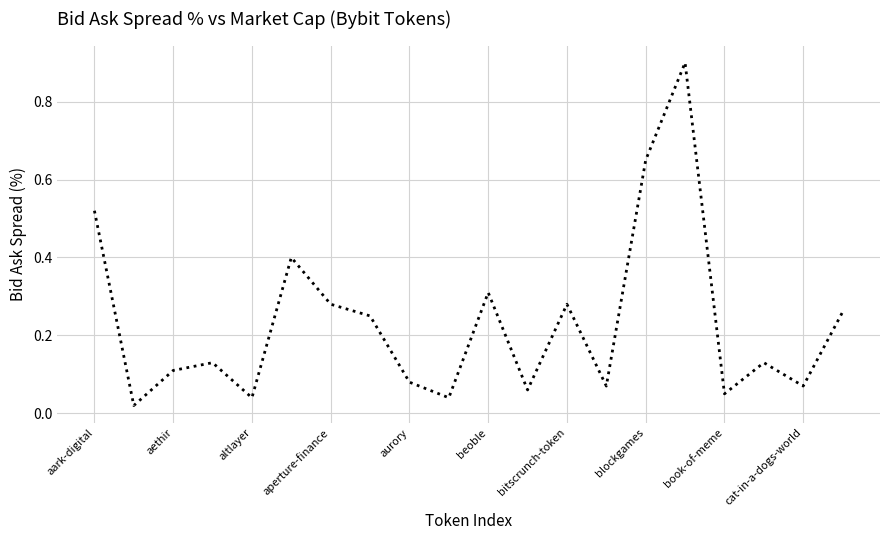

What is the greatest value displayed?

0.9